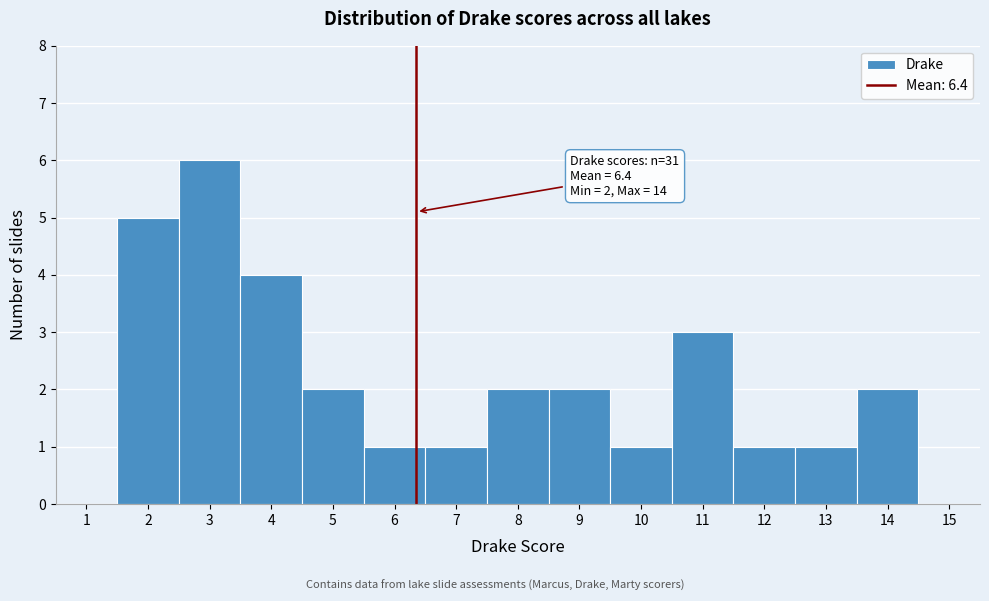

Over which range of the x-axis is the bar tallest?

2.5 to 3.5